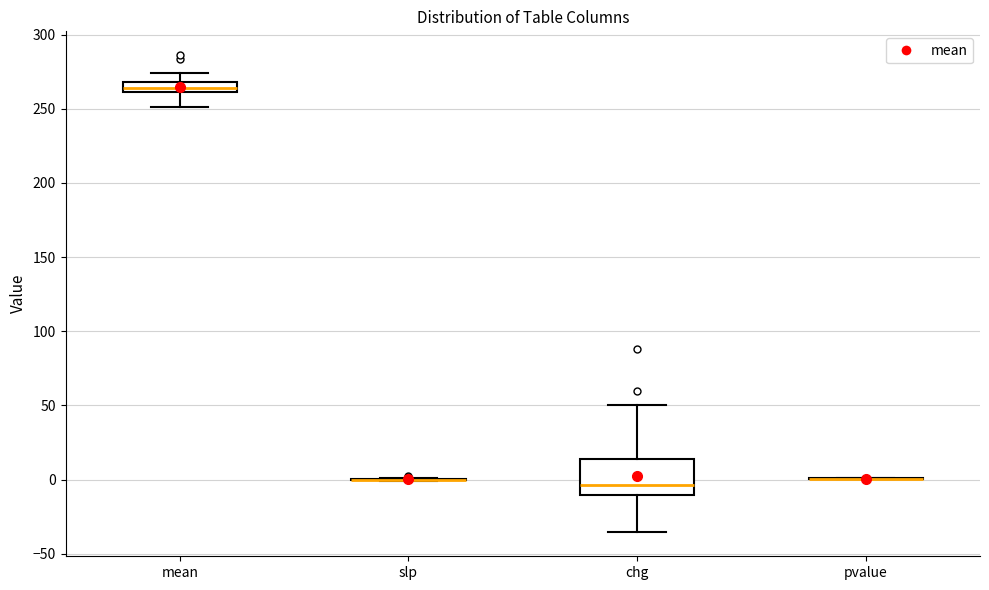

Where does the median line of the box for chg sit on the y-axis? The values are not printed on the chart, so give them approximately, as read against the axis.

-5